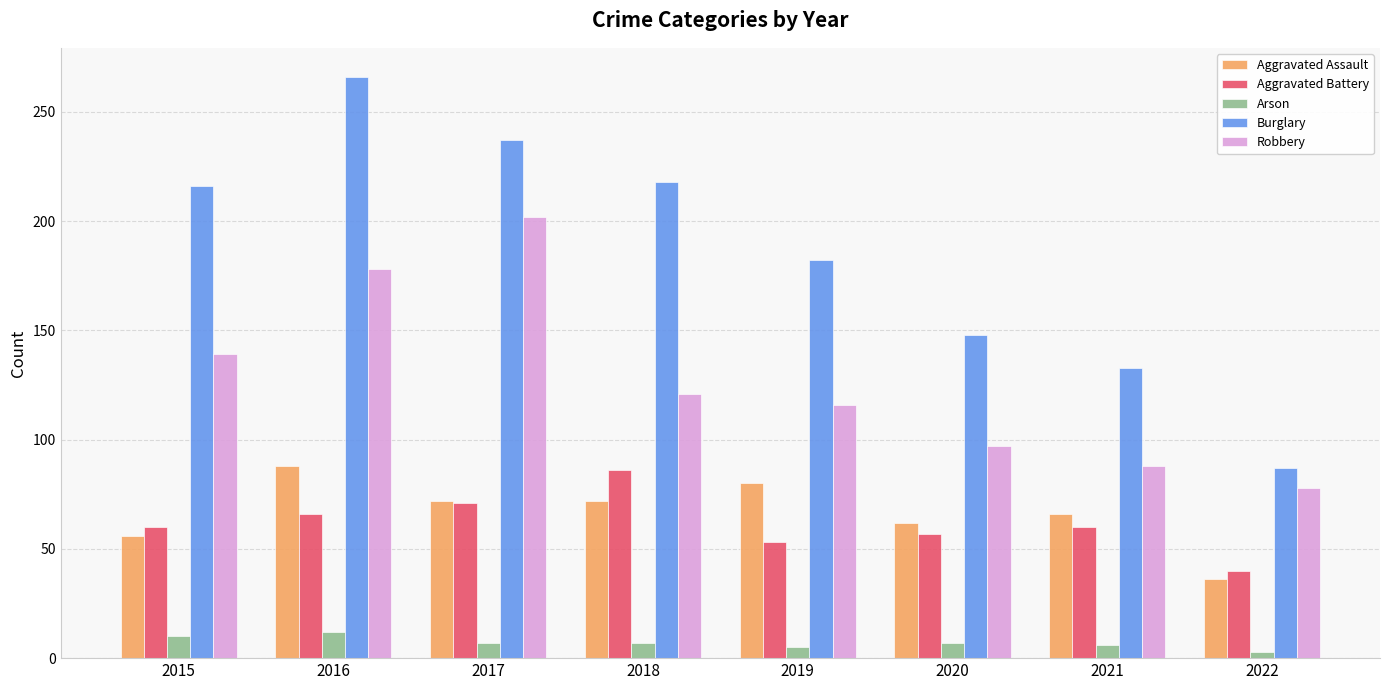

Where is Aggravated Assault nearest to the value 62?

2020